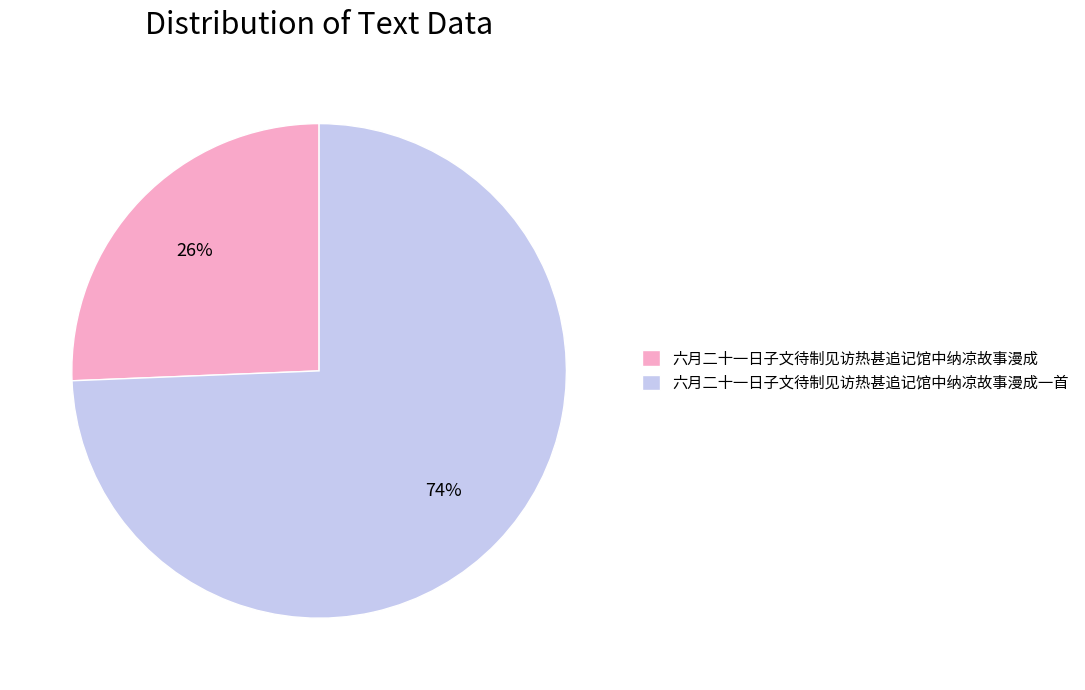

Which has a higher value, 六月二十一日子文待制见访热甚追记馆中纳凉故事漫成 or 六月二十一日子文待制见访热甚追记馆中纳凉故事漫成一首?

六月二十一日子文待制见访热甚追记馆中纳凉故事漫成一首